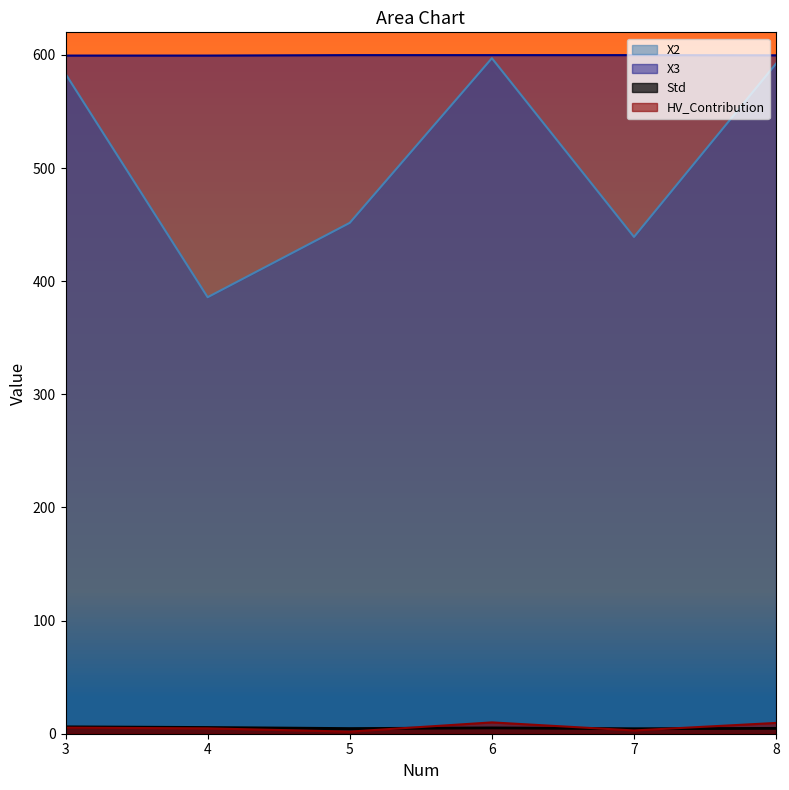

What is the total value across all series at 4?

995.6